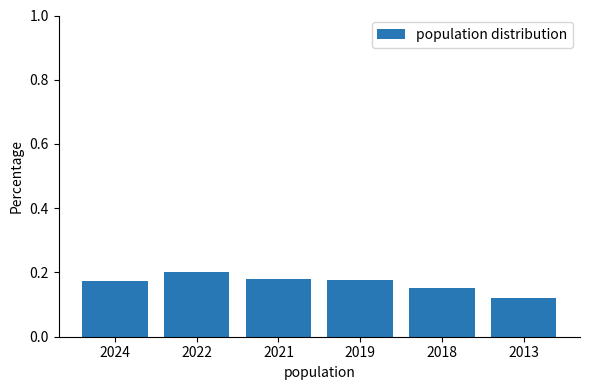

Count the number of data series in this chart.

1